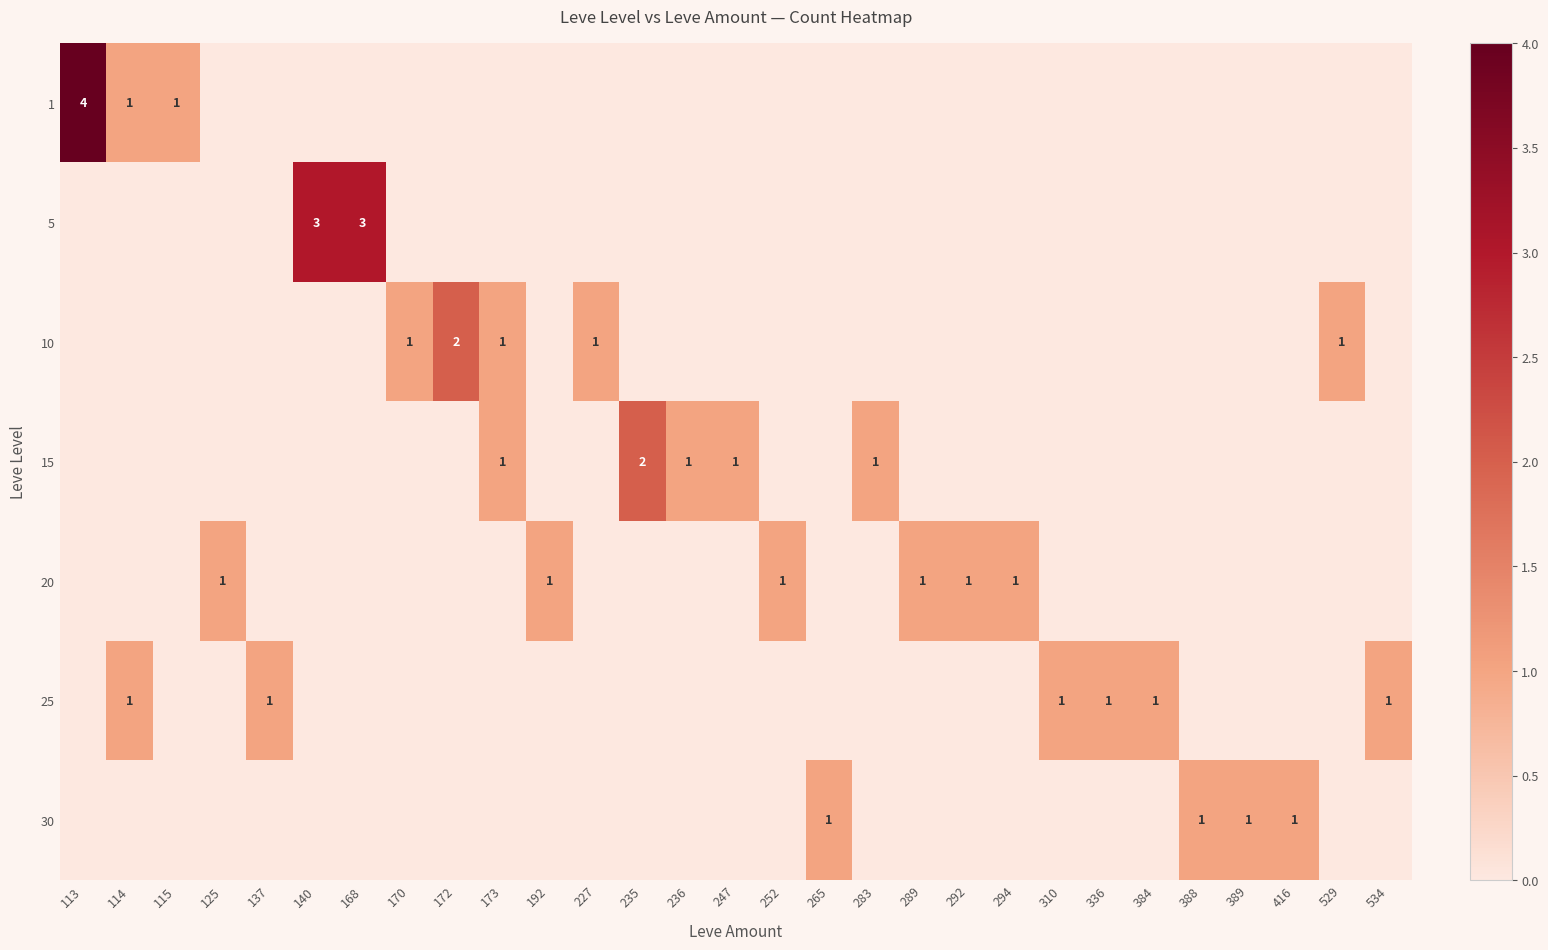

Is it true that 15 equals 1 at 173?

True